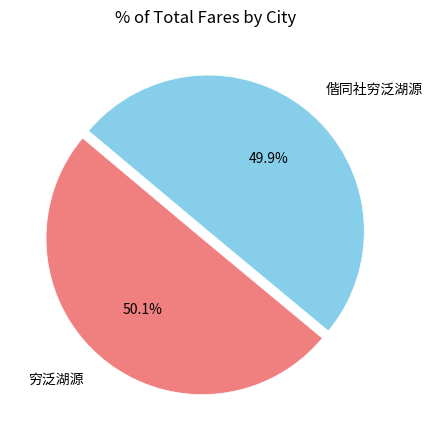

Combined, do 穷泛湖源 and 偕同社穷泛湖源 account for over 50%?

Yes